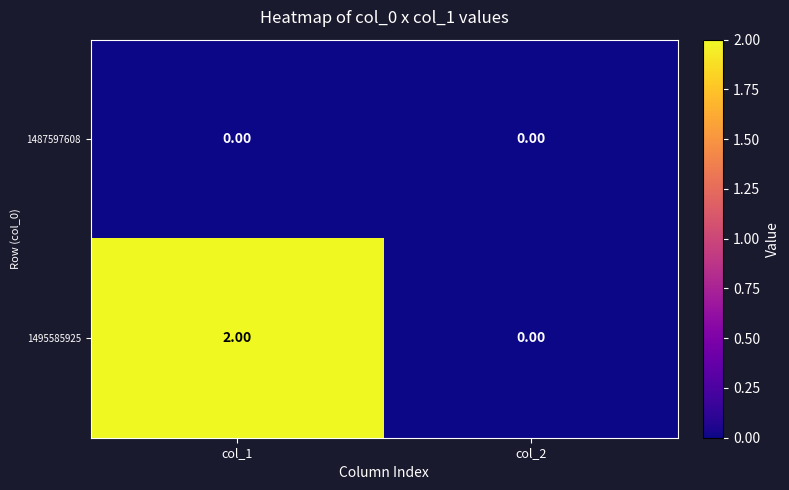

List the series in order of their peak value, lowest first.

1487597608, 1495585925